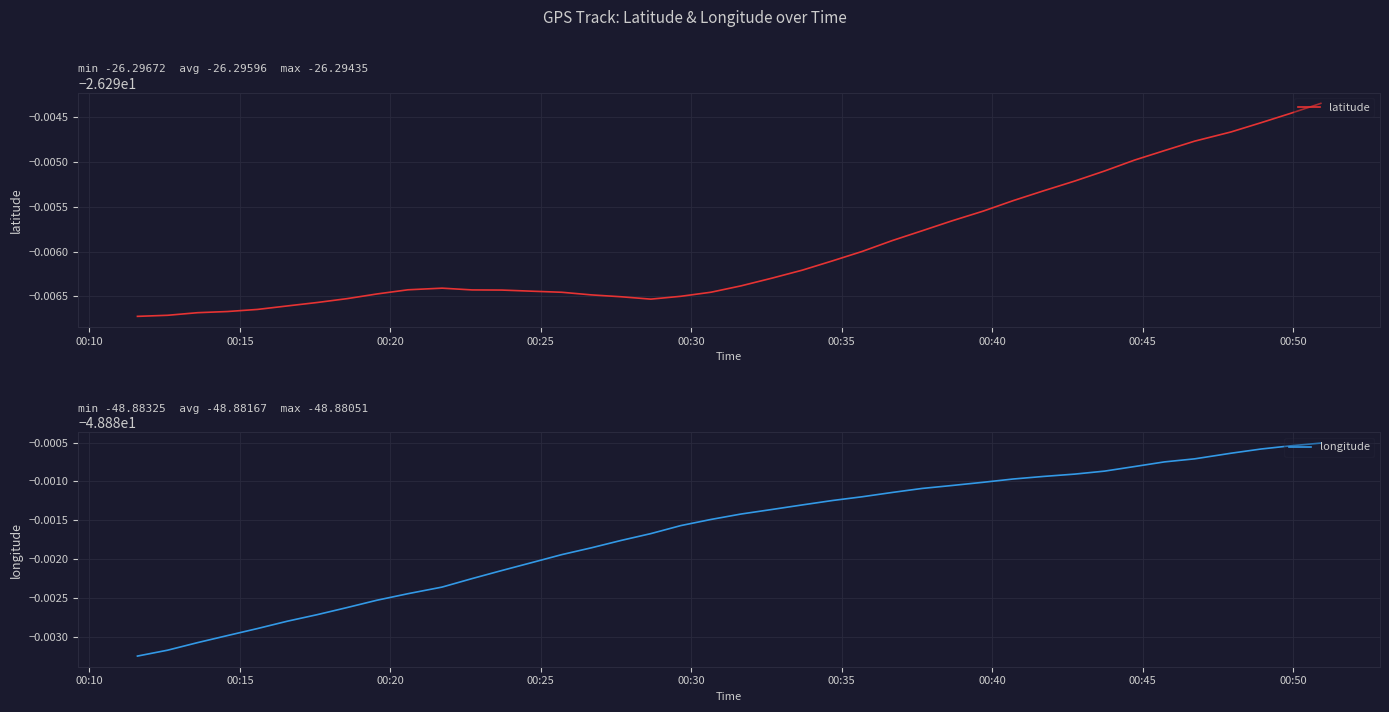

How many categories are shown in the chart?

40